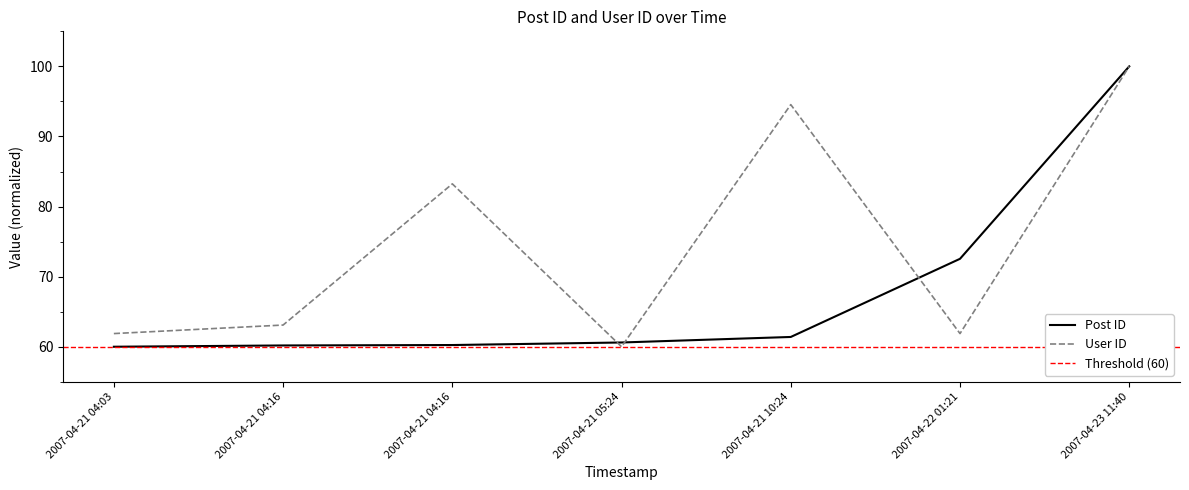

Rank the categories by User ID value from highest to lowest.

2007-04-23 11:40, 2007-04-21 10:24, 2007-04-21 04:16, 2007-04-21 04:16, 2007-04-21 04:03, 2007-04-22 01:21, 2007-04-21 05:24